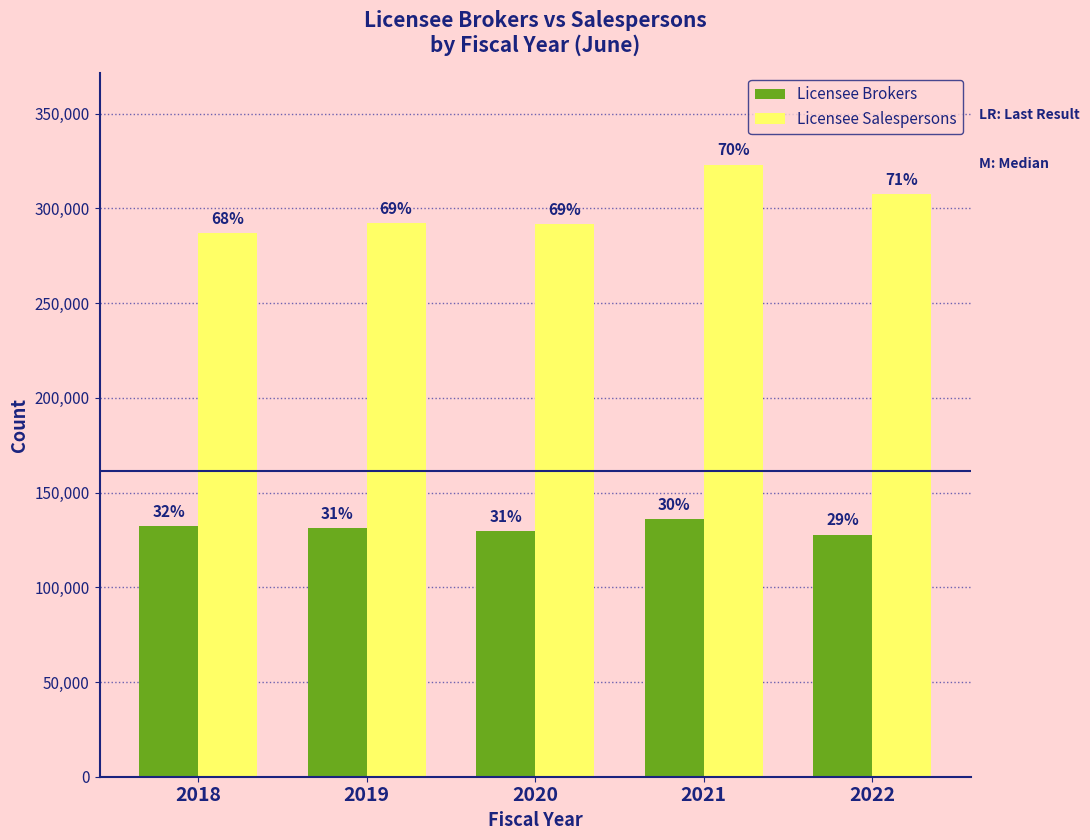

Reading right to left, what are all the values shown in this chart?

Licensee Brokers: 2022=127789	2021=135867	2020=129865	2019=131442	2018=132103
Licensee Salespersons: 2022=307478	2021=323088	2020=291795	2019=292368	2018=287051